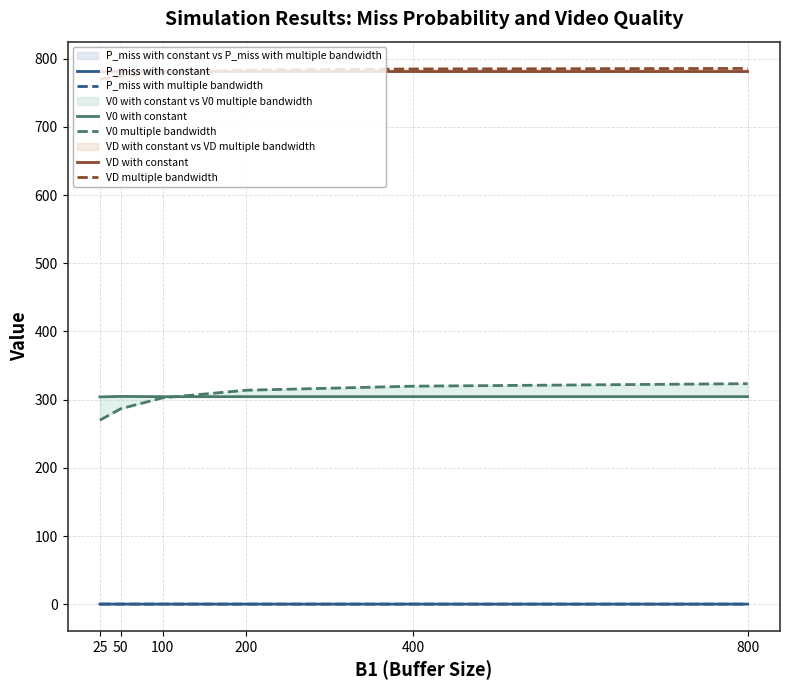

Where is P_miss with multiple bandwidth nearest to the value 0?

800